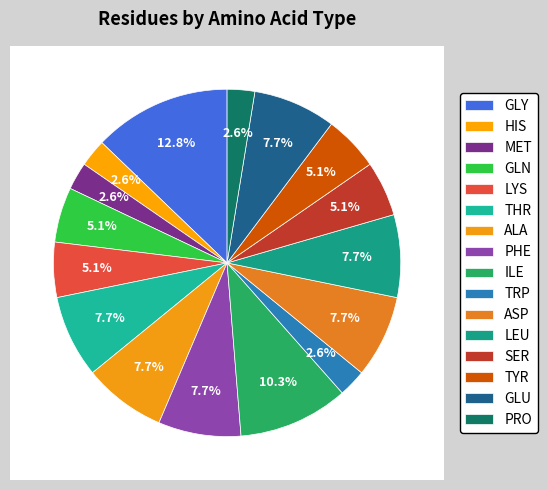

Is EvaluableX1=0 the majority of the pie?

No